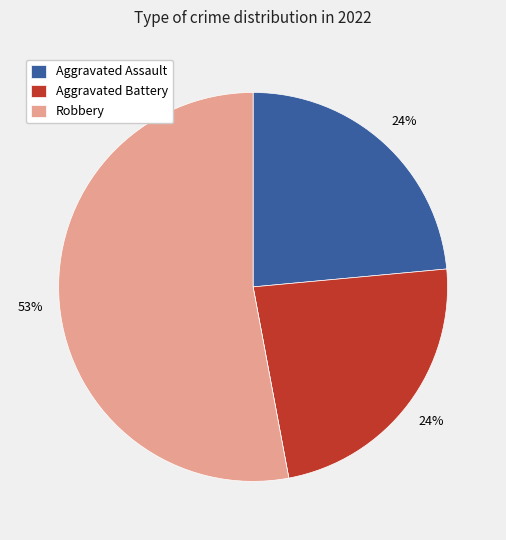

To the nearest percent, what is the average slice percentage?

25%